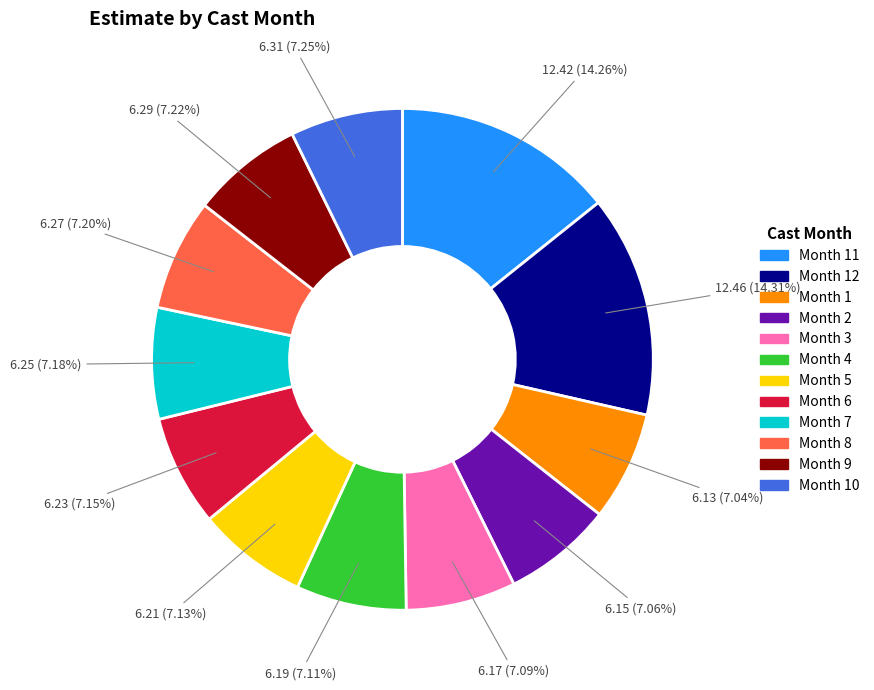

Is there any slice that represents more than half of the pie?

No